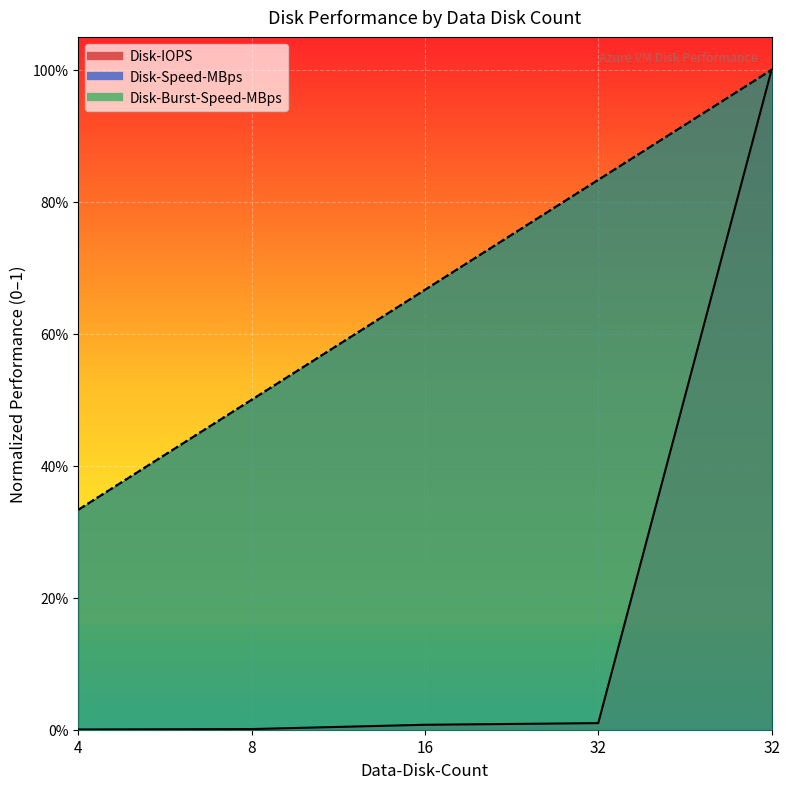

What are all the series names shown in the legend?

Disk-IOPS, Disk-Speed-MBps, Disk-Burst-Speed-MBps